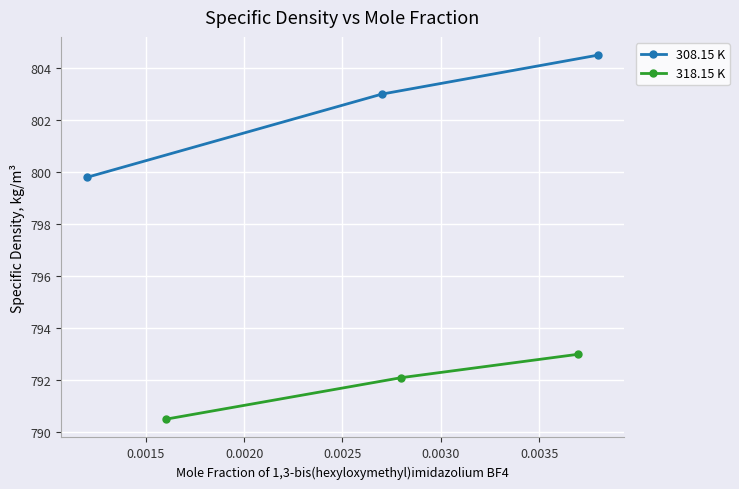

What is the maximum value for 308.15 K?

804.5